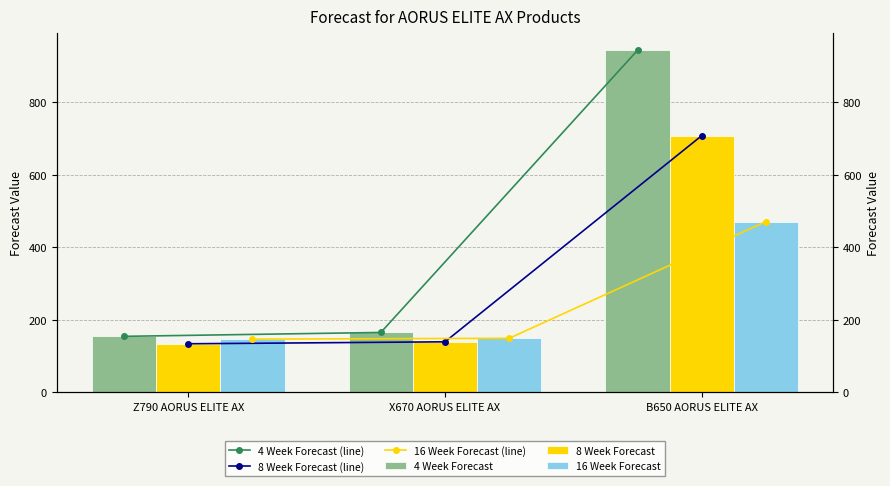

What is the sum of all 4 Week Forecast (line) values?

1262.4